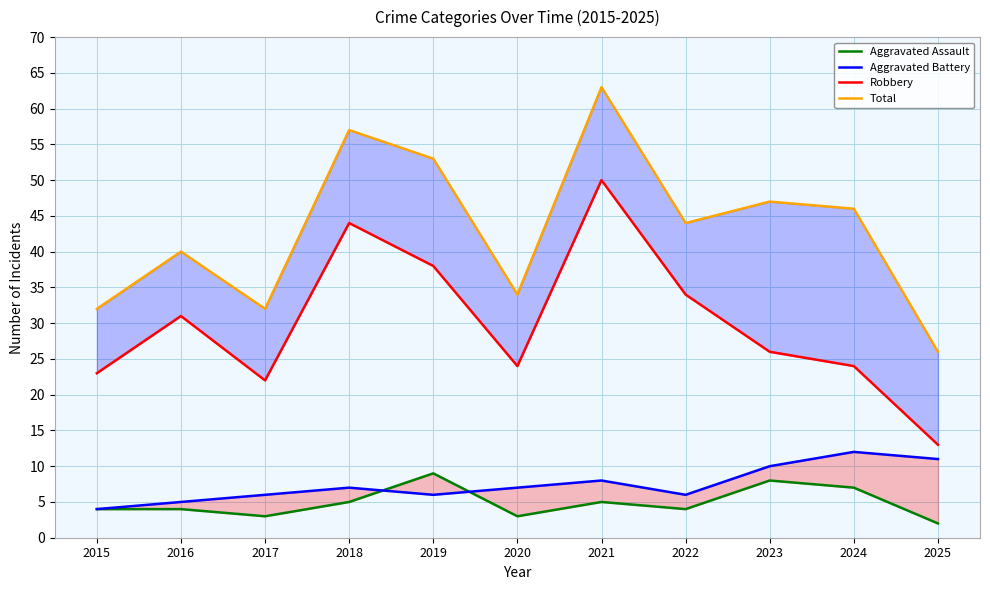

Rank the categories by Total value from lowest to highest.

2025, 2015, 2017, 2020, 2016, 2022, 2024, 2023, 2019, 2018, 2021